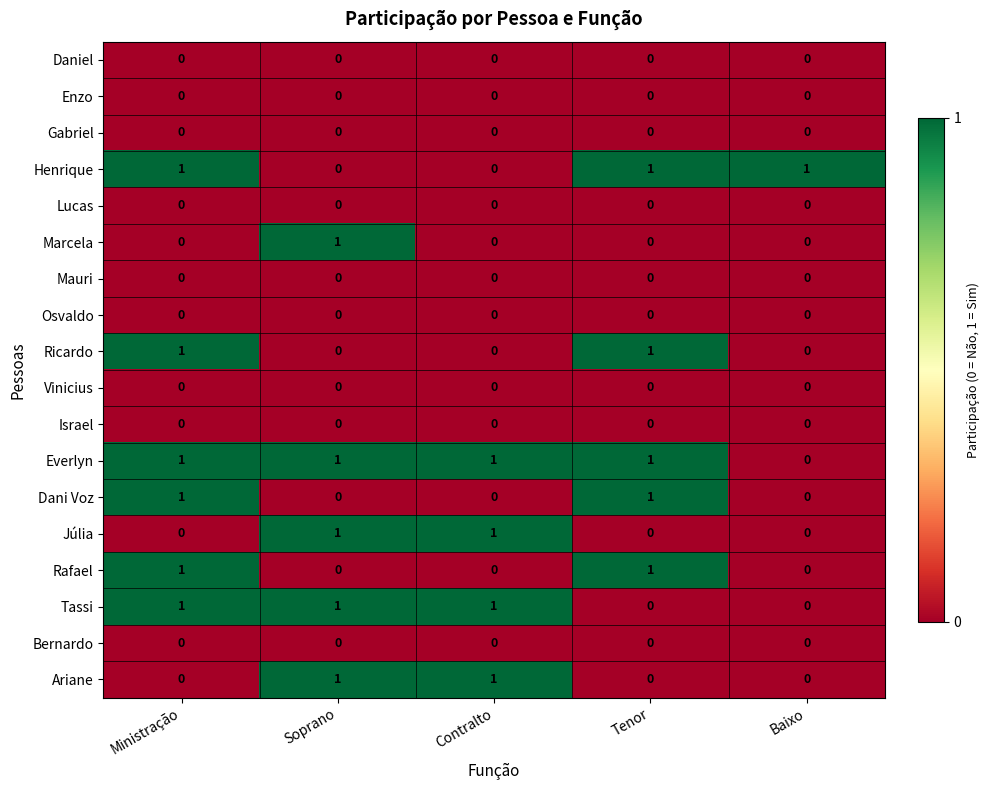

Is it true that Tassi equals 1 at Contralto?

True